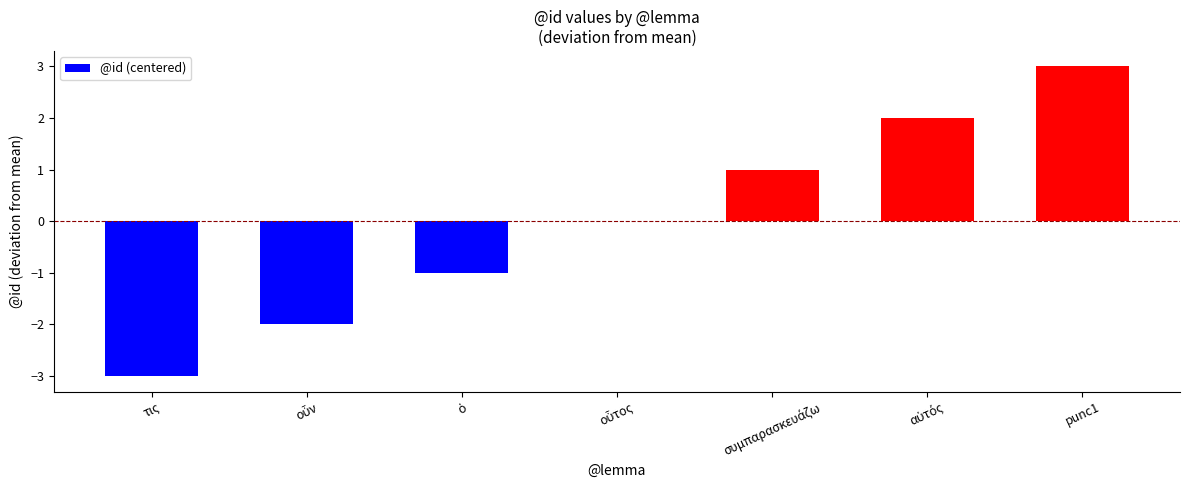

Which label corresponds to the largest value in the chart?

punc1